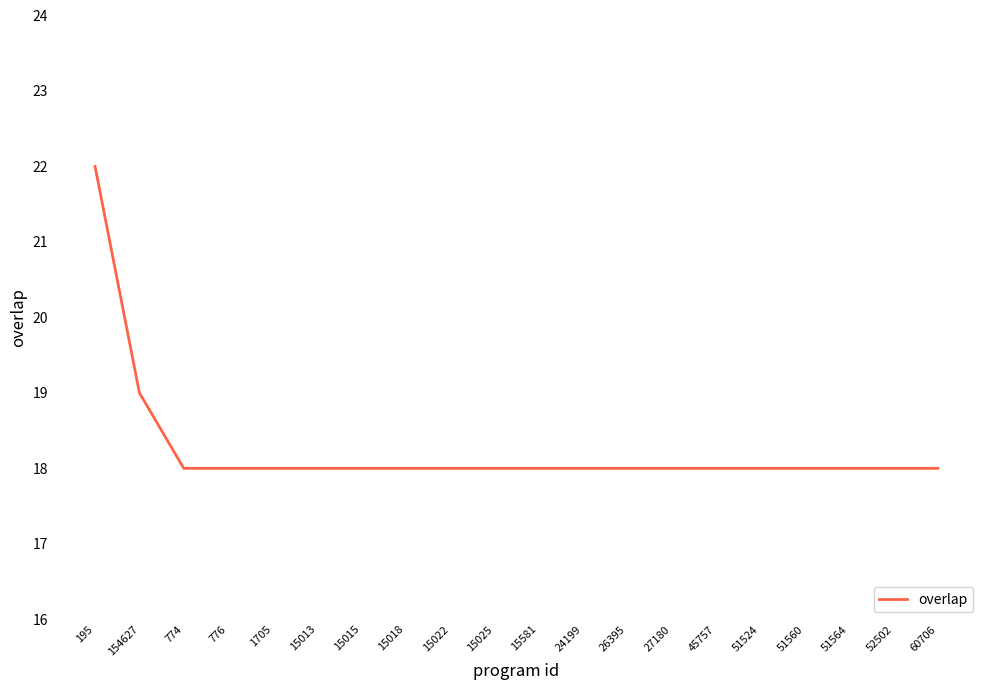

Is it true that the value at 45757 is 18?

True